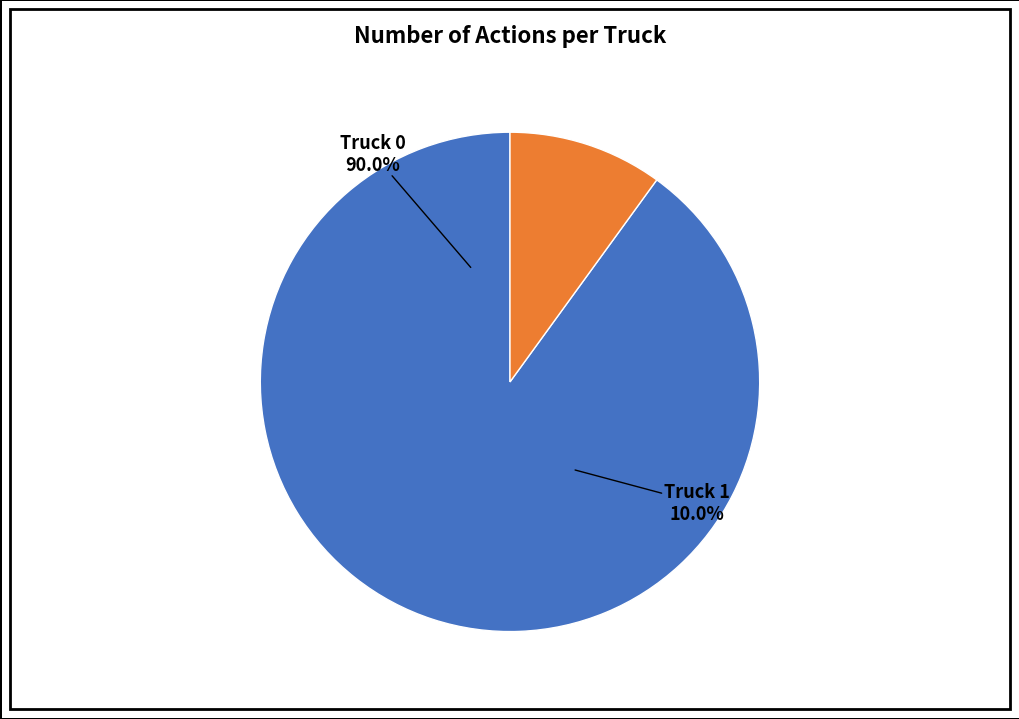

What percentage is the Truck 1 slice, to the nearest percent?

10%